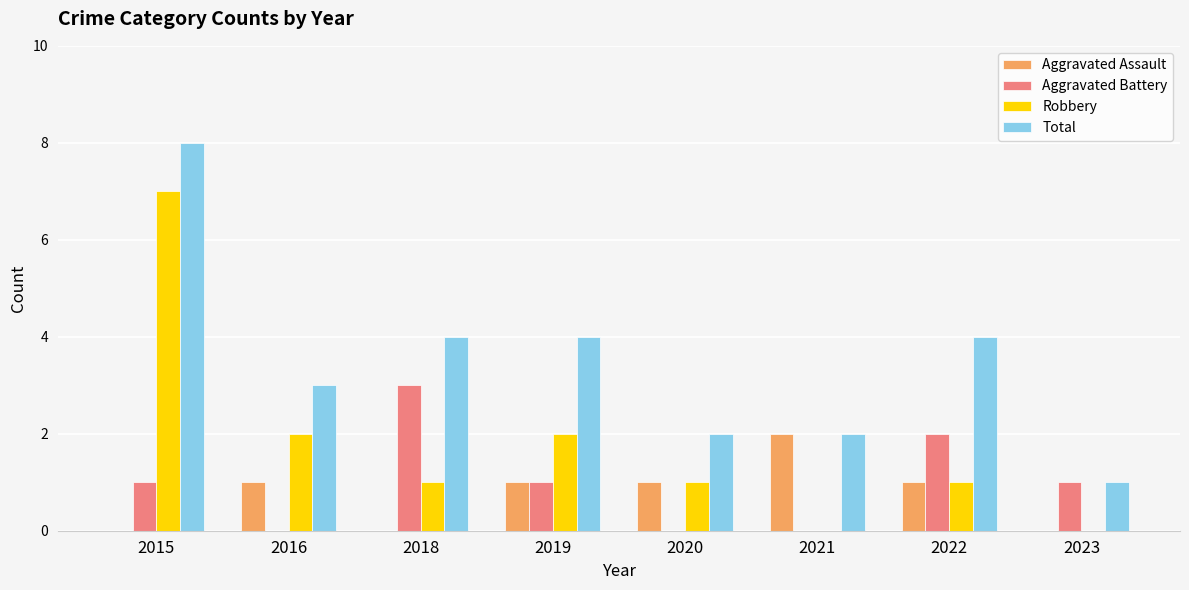

Are the bars grouped side by side (vs. stacked)?

Yes